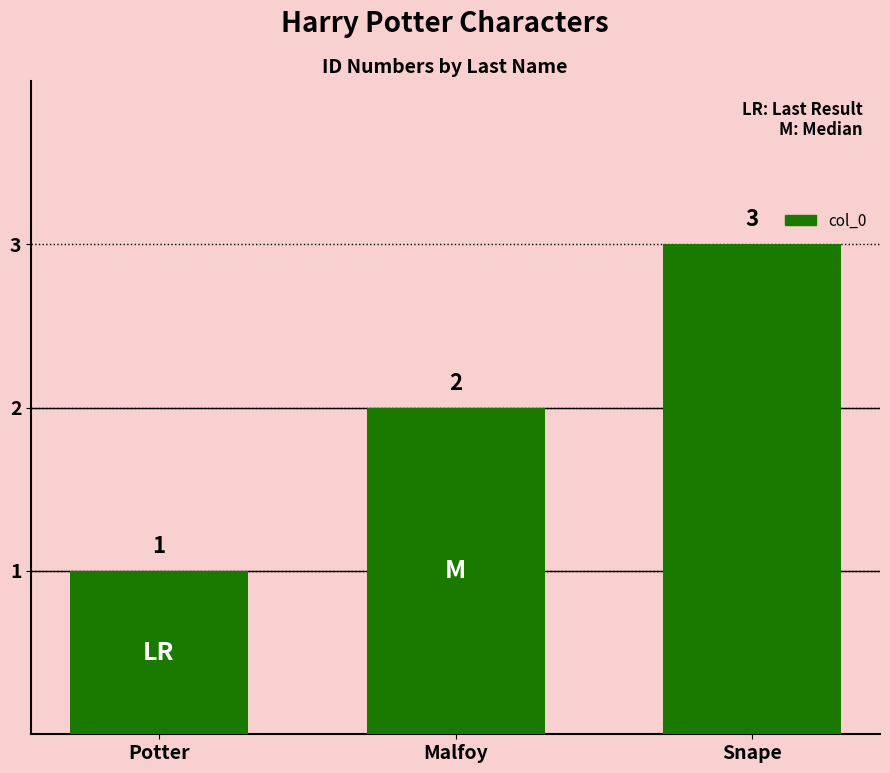

List the labels in order of value, largest first.

Snape, Malfoy, Potter